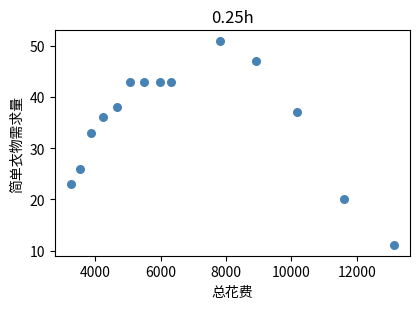

What is the range of X values (max minus min)?

9890